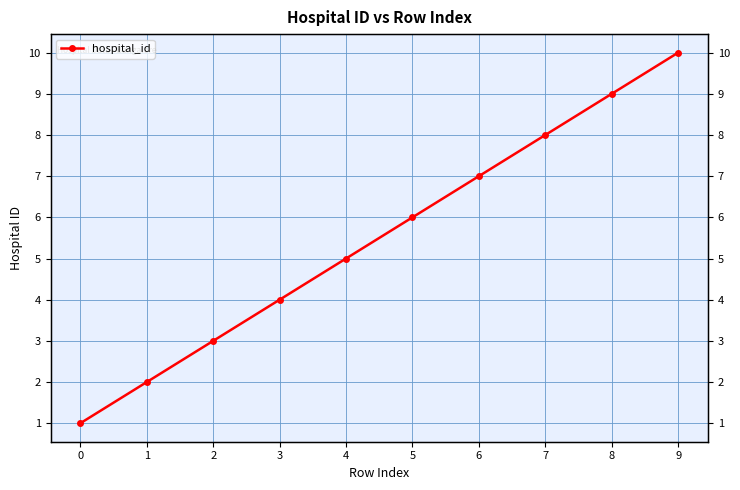

Between 3 and 6, which is larger?

6